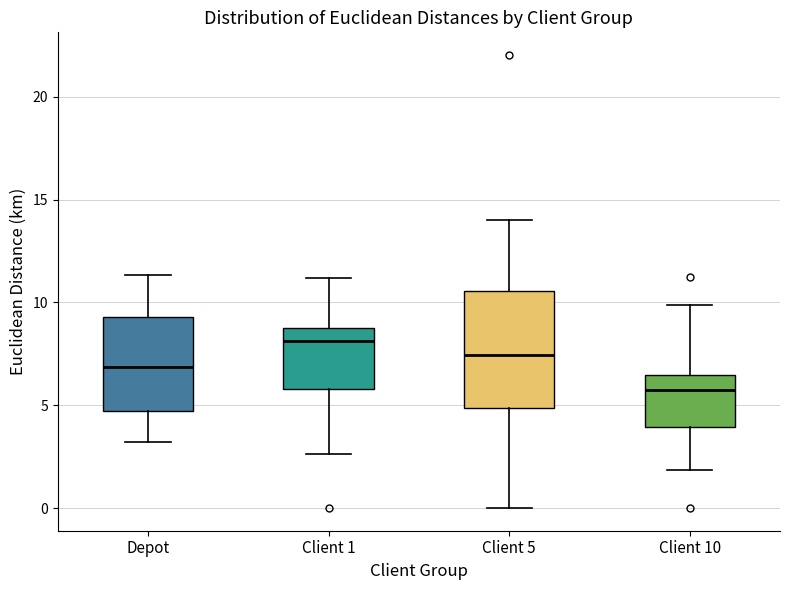

Where does the lower whisker of the box for Client 1 end on the y-axis? The values are not printed on the chart, so give them approximately, as read against the axis.

2.5